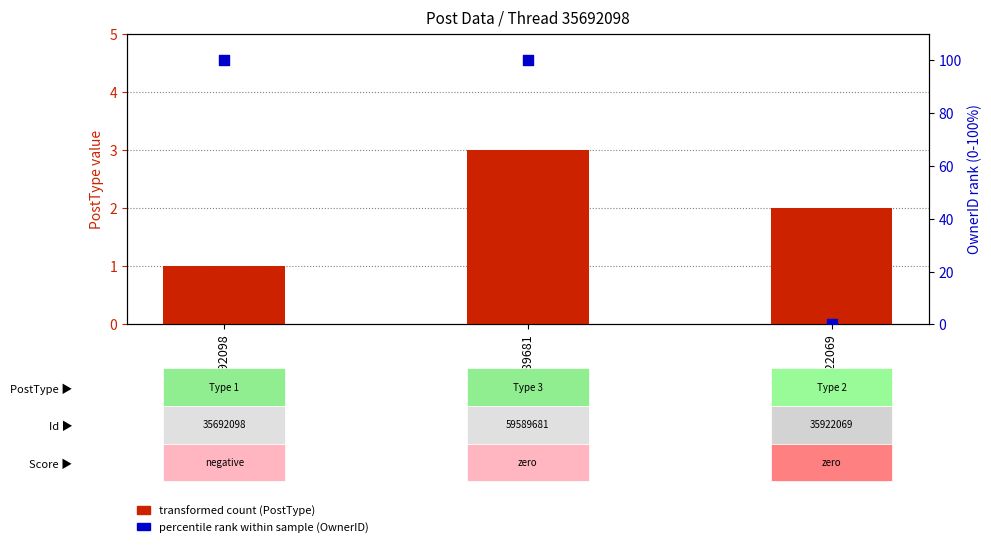

At which category is the sum across all series the highest?

59589681